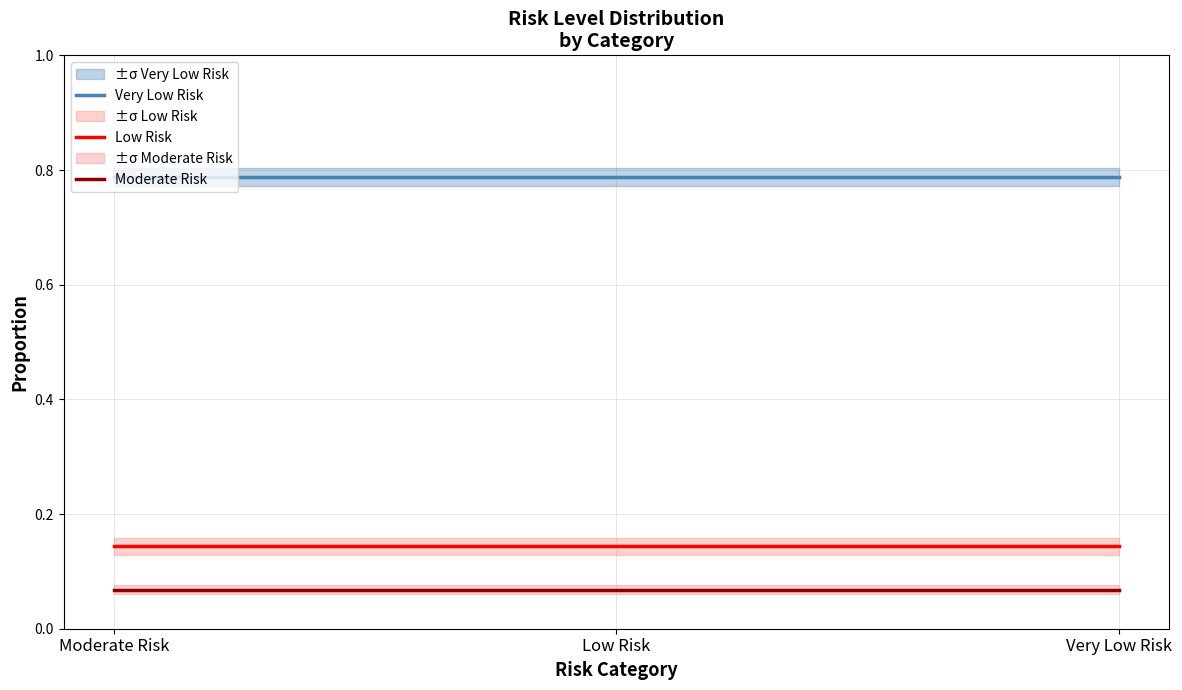

Reading left to right, what are all the values shown in this chart?

Very Low Risk: Moderate Risk=0.8	Low Risk=0.8	Very Low Risk=0.8
Low Risk: Moderate Risk=0.1	Low Risk=0.1	Very Low Risk=0.1
Moderate Risk: Moderate Risk=0.1	Low Risk=0.1	Very Low Risk=0.1